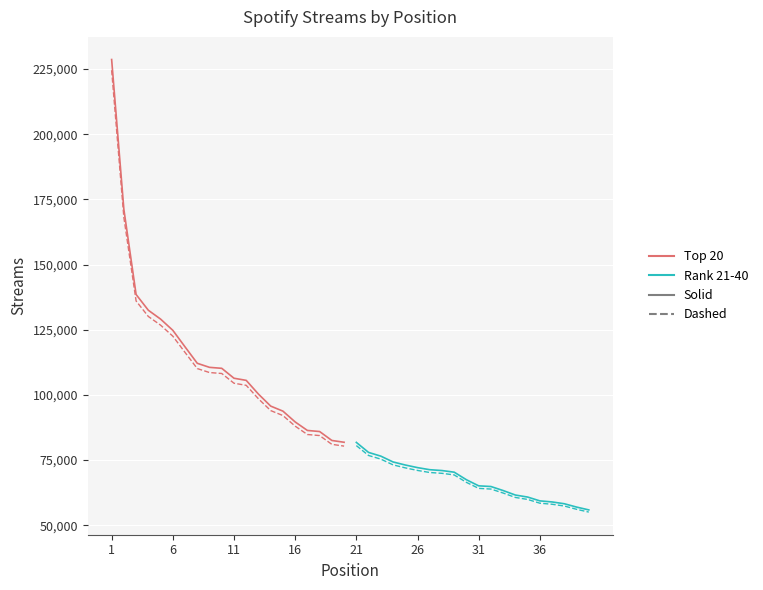

What are all the series names shown in the legend?

Top 20 (solid), Top 20 (dashed), Rank 21-40 (solid), Rank 21-40 (dashed)